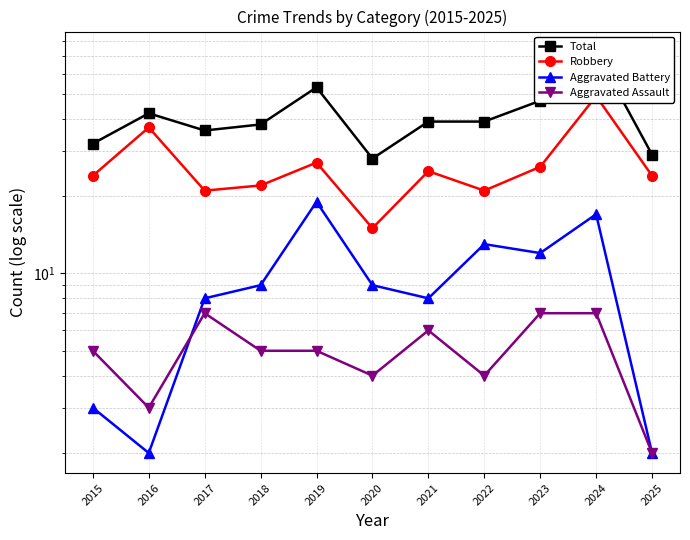

At which category does Aggravated Battery reach its first local valley?

2016